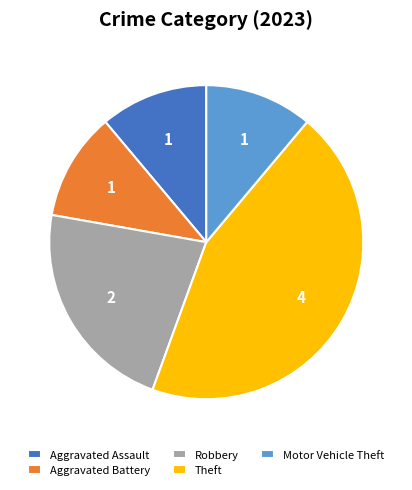

Approximately how many times larger is the value at Robbery compared to Theft?

0.5